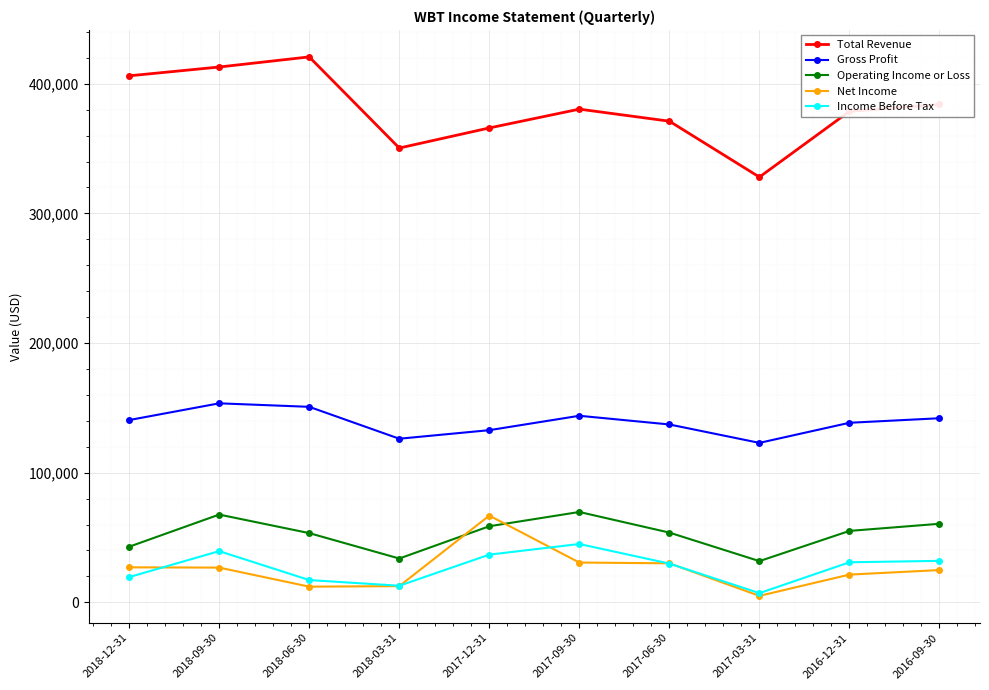

Is it true that Income Before Tax equals 19500 at 2018-12-31?

True